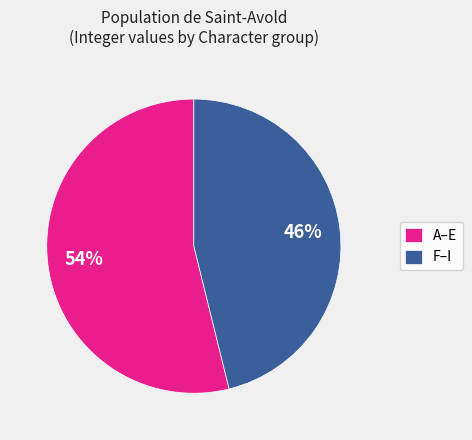

How many slices are in this pie chart?

2